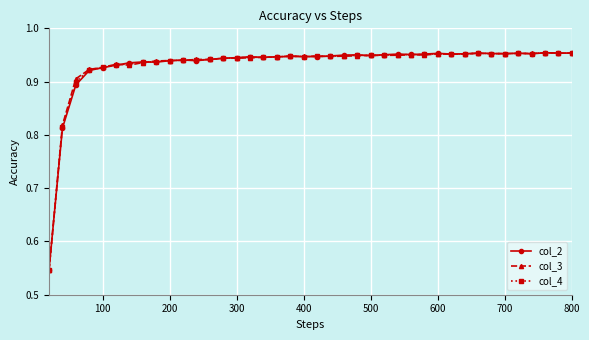

How many col_2 values are between 0 and 1?

40